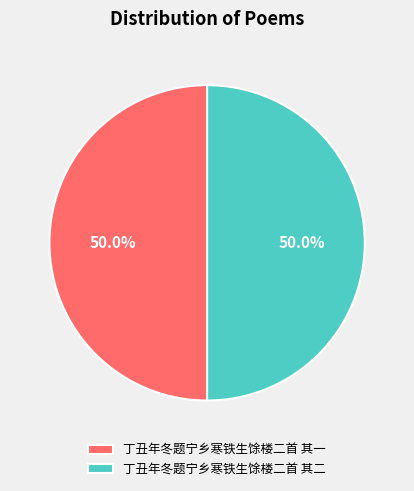

Is it true that 丁丑年冬题宁乡寒铁生馀楼二首 其一 is 50% of the pie?

True